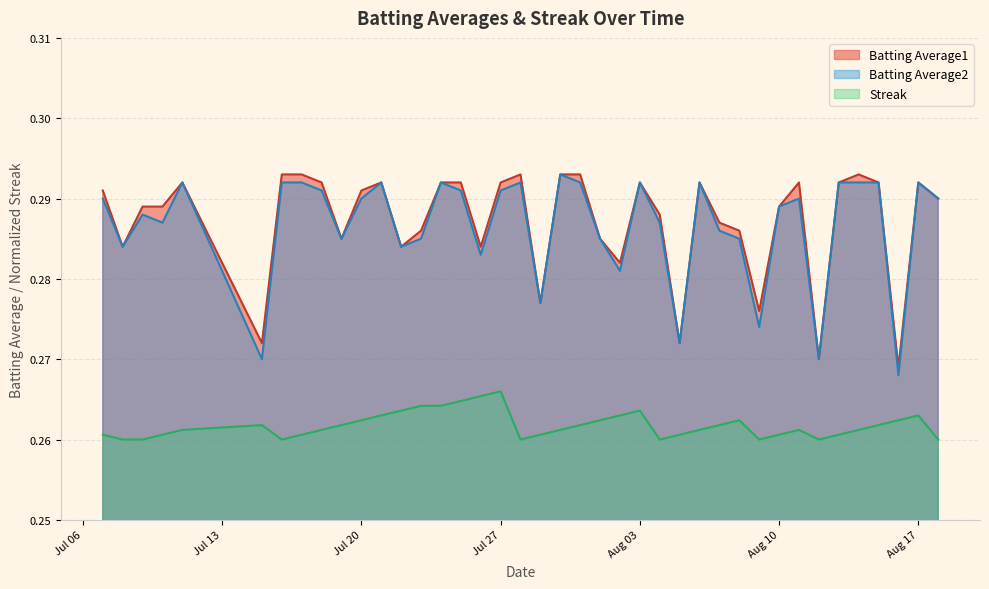

Count the Streak values in the range 0 to 1.

40